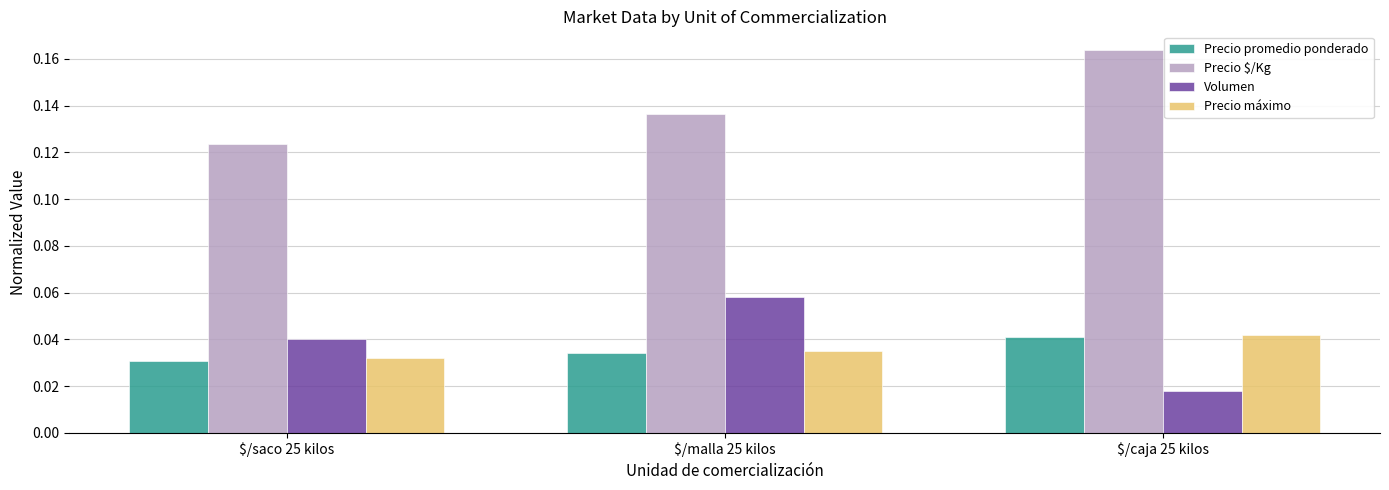

How many Precio $/Kg values are between 0 and 1?

3